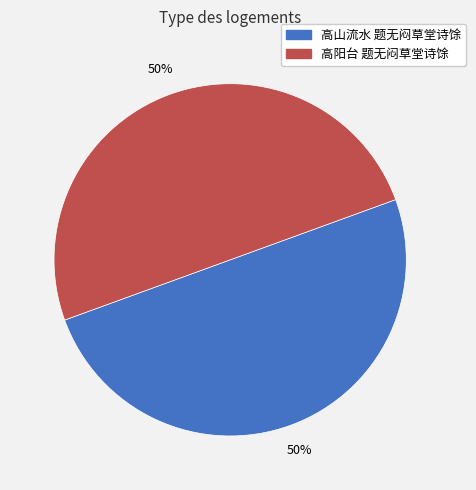

What is the ratio of the value at 高阳台 题无闷草堂诗馀 to the value at 高山流水 题无闷草堂诗馀?

1.0